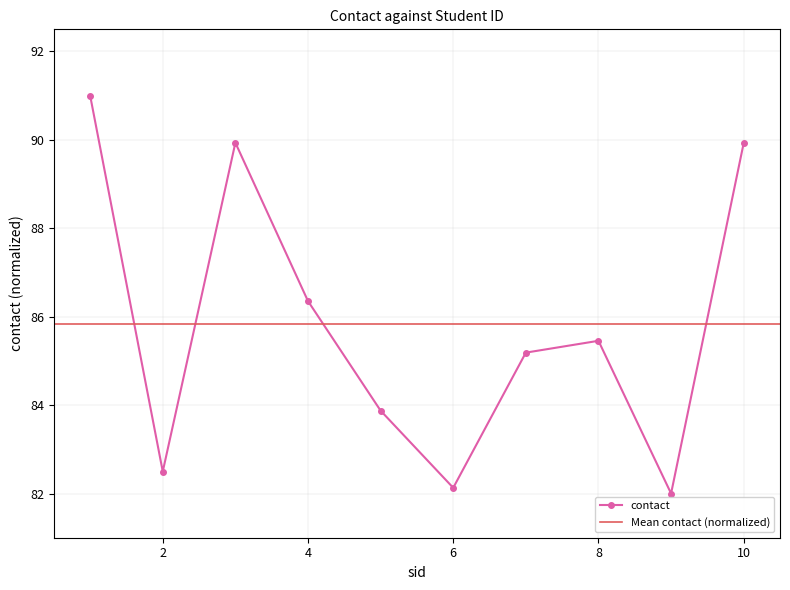

The chart shows a value of 143.3 at 6. True or false?

False